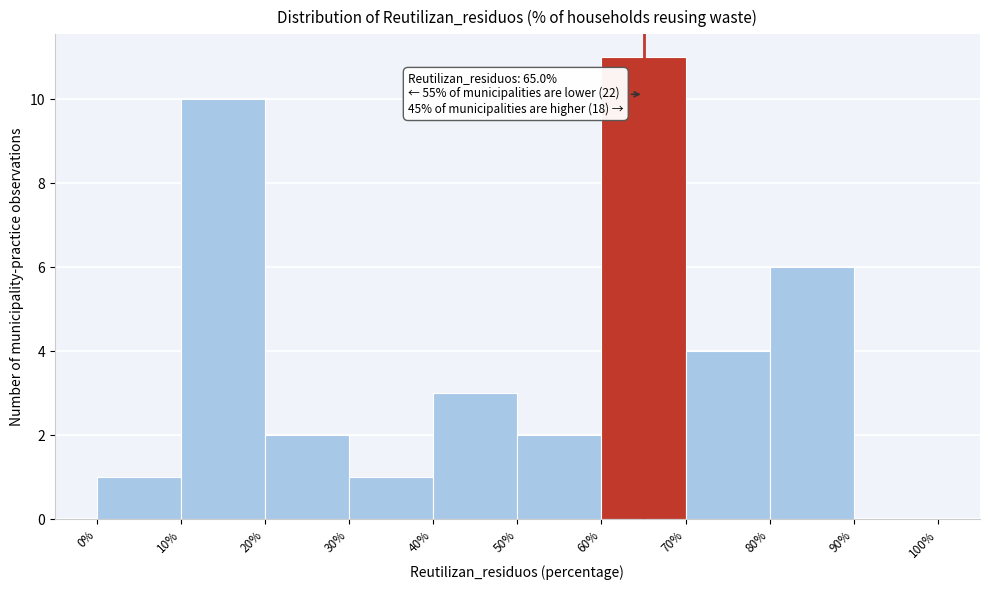

Which range on the x-axis has the tallest bar?

60% to 70%